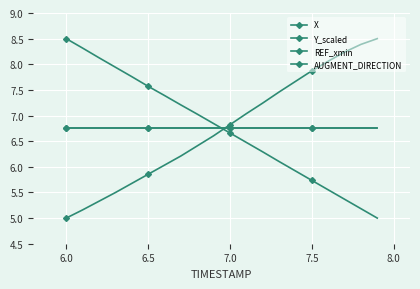

Does the chart display data point markers on the line(s)?

Yes